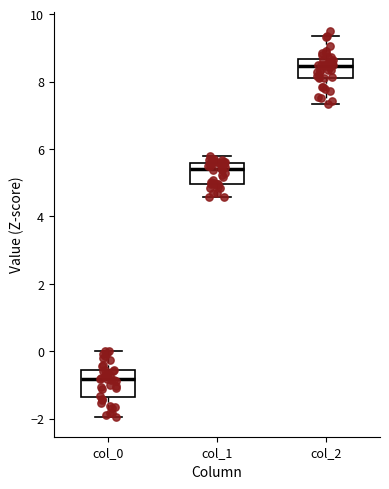

Reading left to right, transcribe this box plot: for each box, give where its median line is, the range the box spans, and where its two whiskers end, as read against the y-axis. The values are not printed on the chart, so give them approximately, as read against the axis.

col_0: median -0.8, box -1.4 to -0.6, whiskers -2.0 to 0.0
col_1: median 5.4, box 5.0 to 5.6, whiskers 4.6 to 5.8
col_2: median 8.4, box 8.2 to 8.6, whiskers 7.4 to 9.4